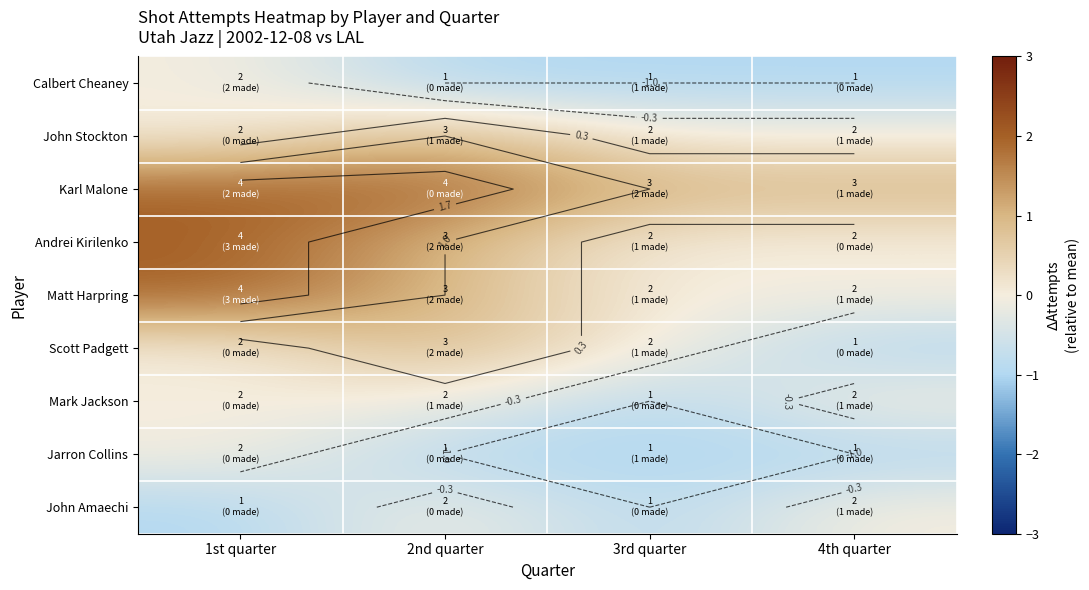

Rank the categories by John Stockton value from highest to lowest.

2nd quarter, 1st quarter, 3rd quarter, 4th quarter